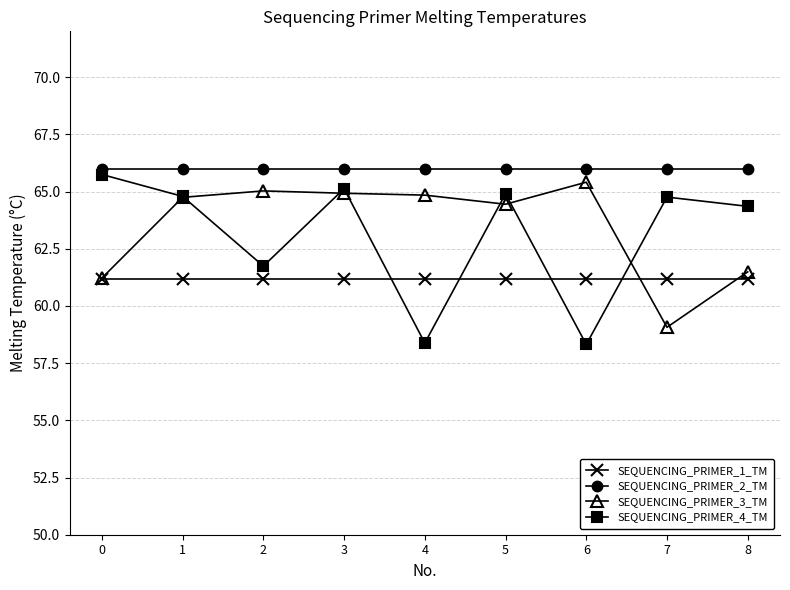

How many values in the SEQUENCING_PRIMER_3_TM series are below 64?

3